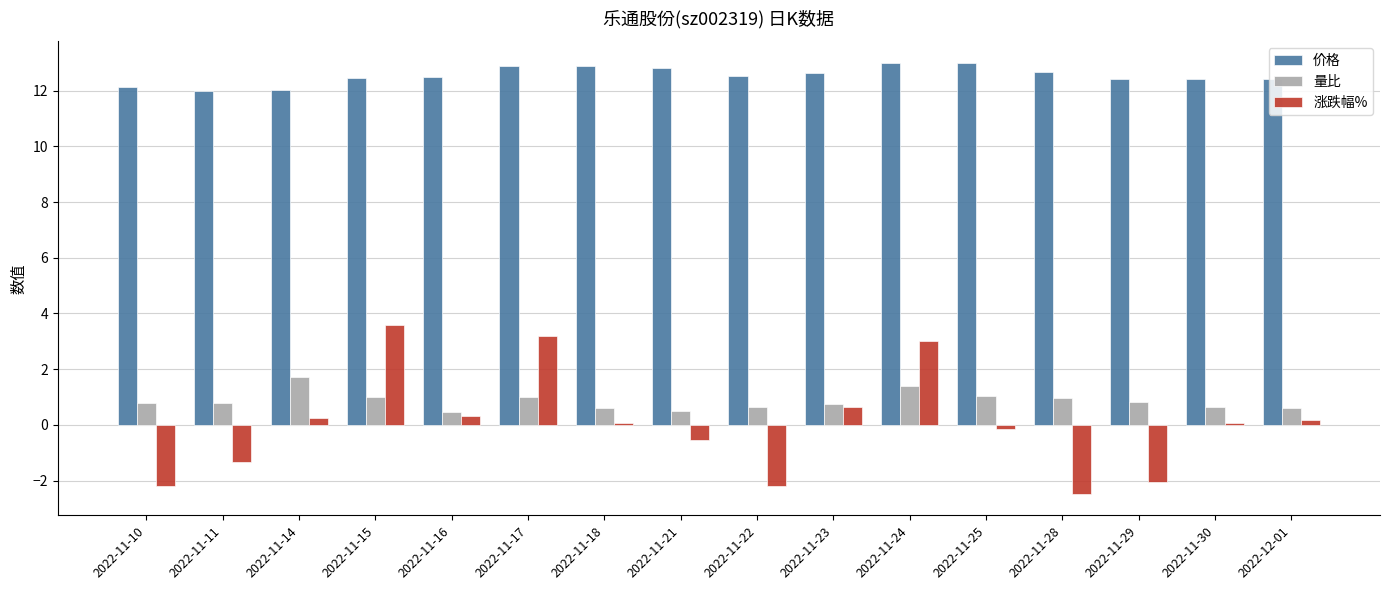

What is the maximum value shown in the chart?

13.0